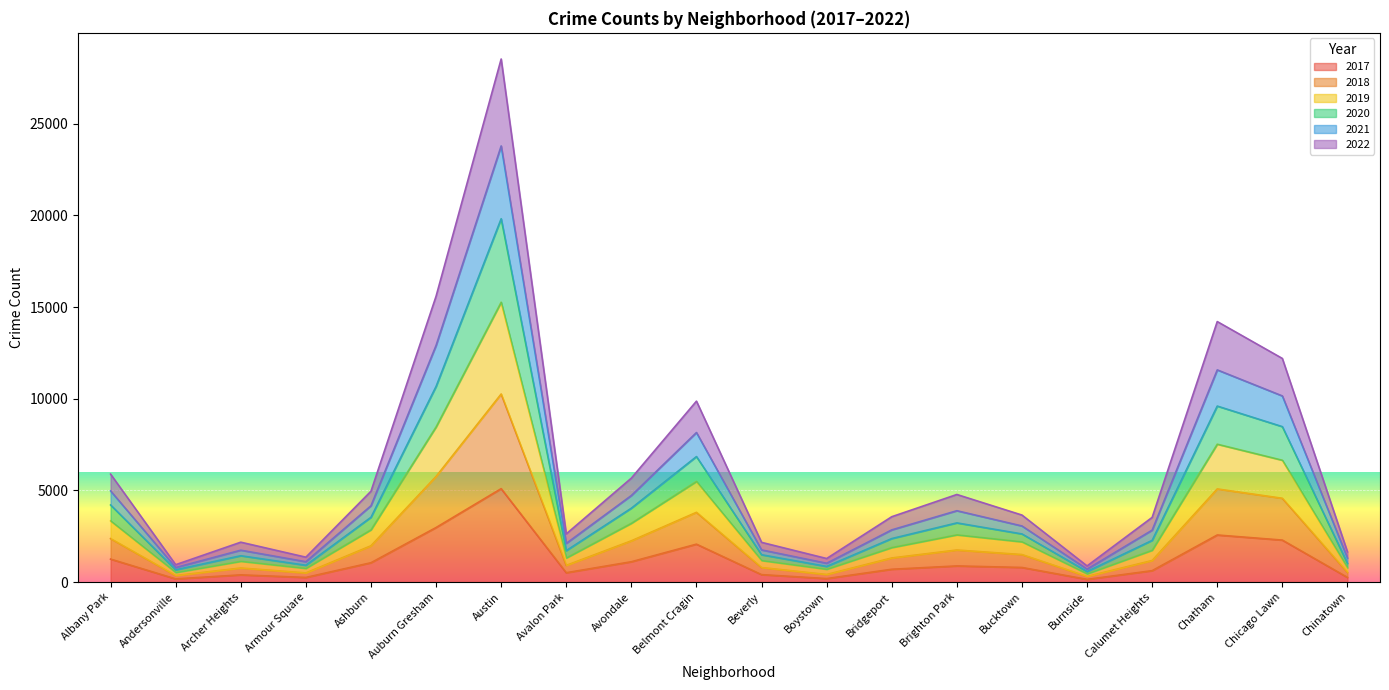

At which category is the sum across all series the highest?

Austin